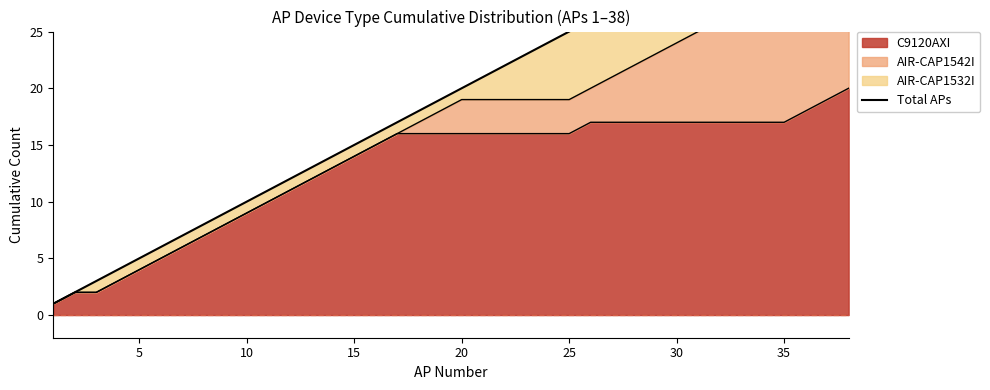

Is it true that C9120AXI equals 16 at 25?

True